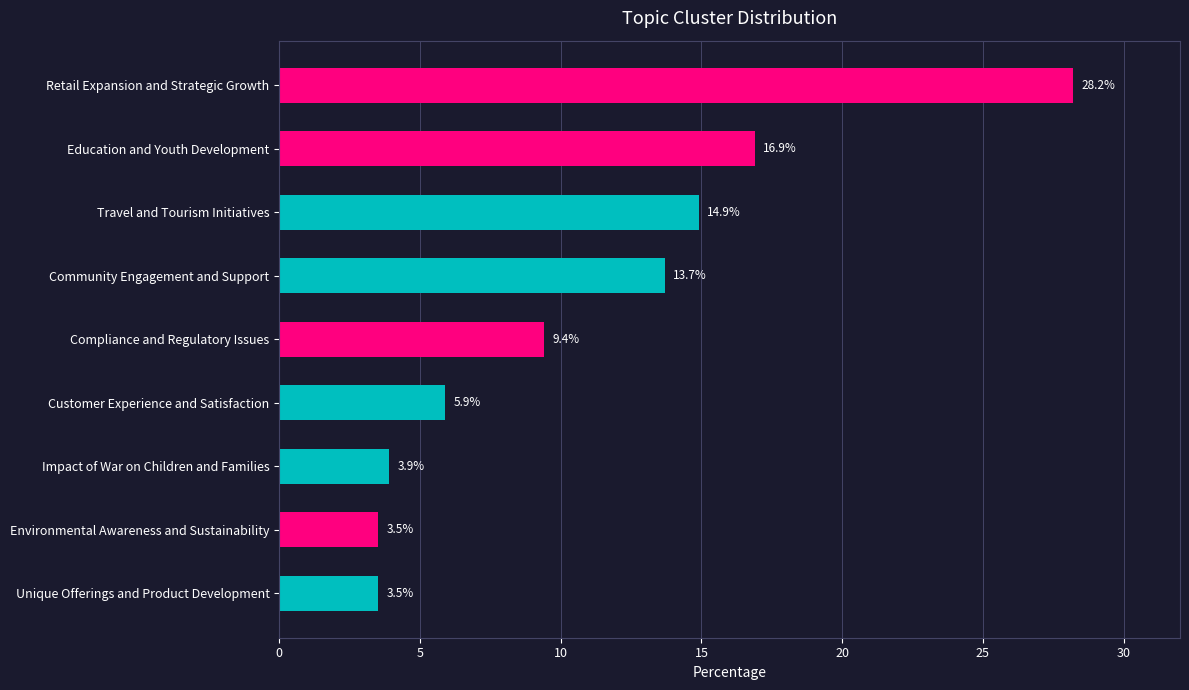

Count the number of categories in the chart.

9